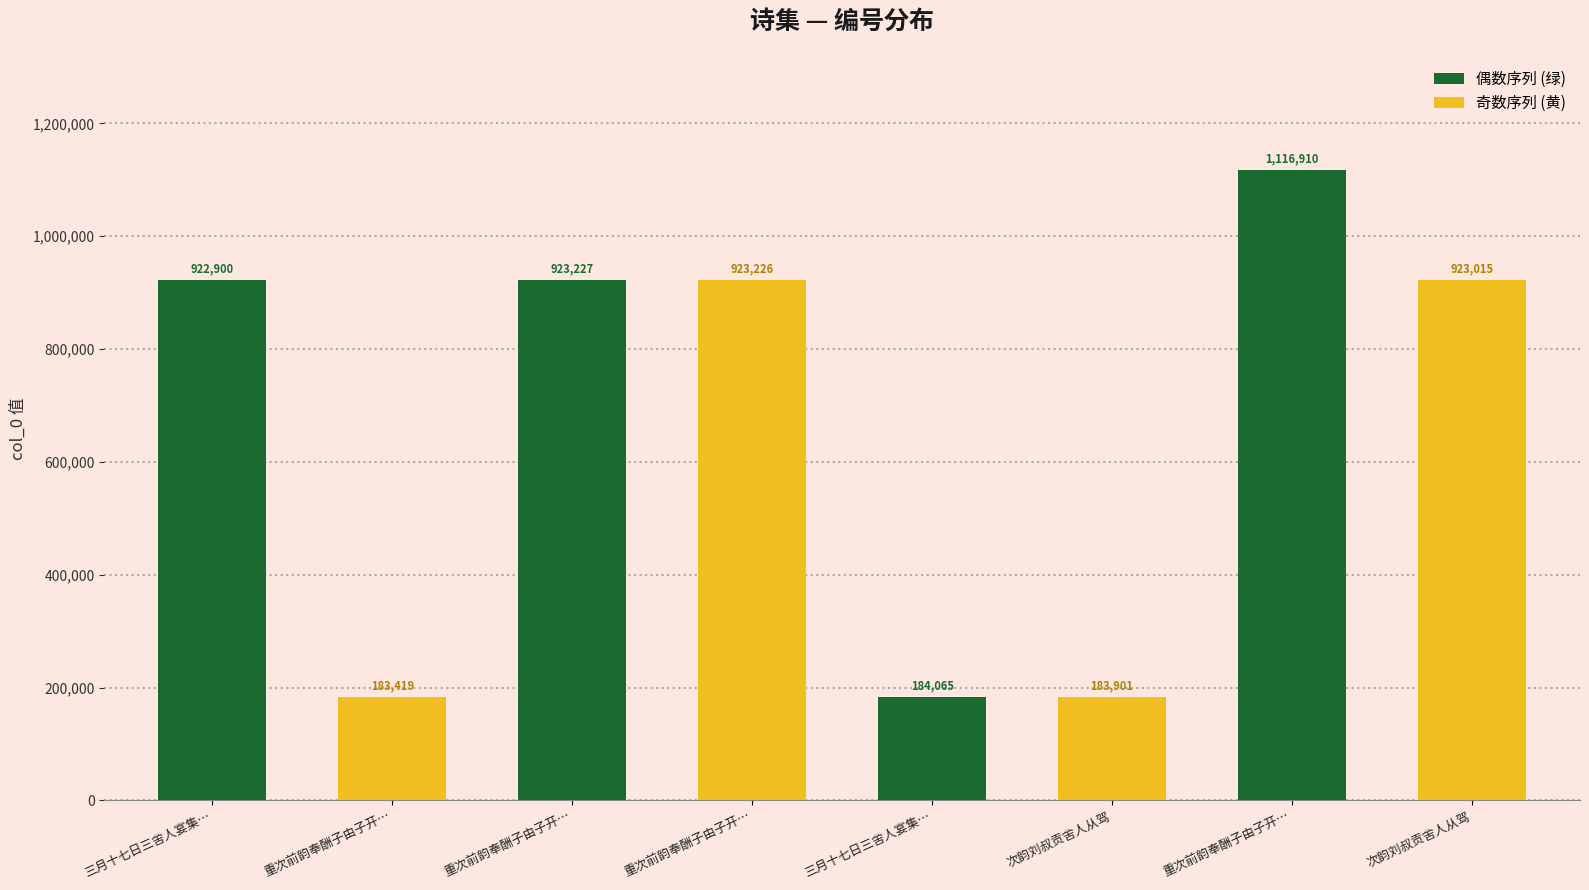

How many bars are there in total?

8